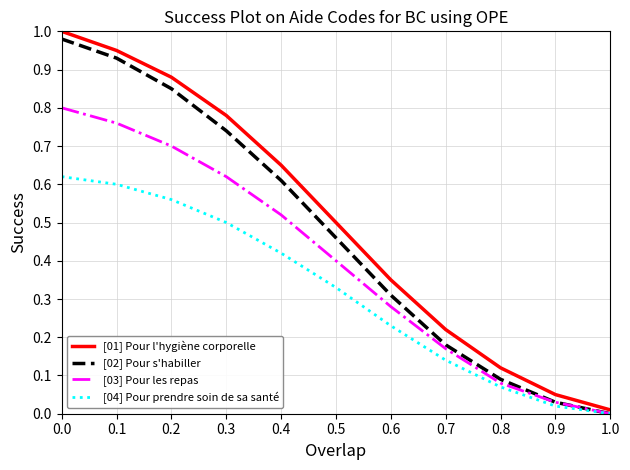

What are all the series names shown in the legend?

[01] Pour l'hygiène corporelle, [02] Pour s'habiller, [03] Pour les repas, [04] Pour prendre soin de sa santé